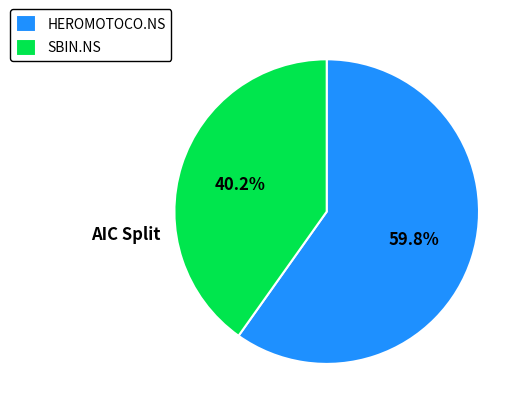

True or false: SBIN.NS accounts for 40% of the total.

True